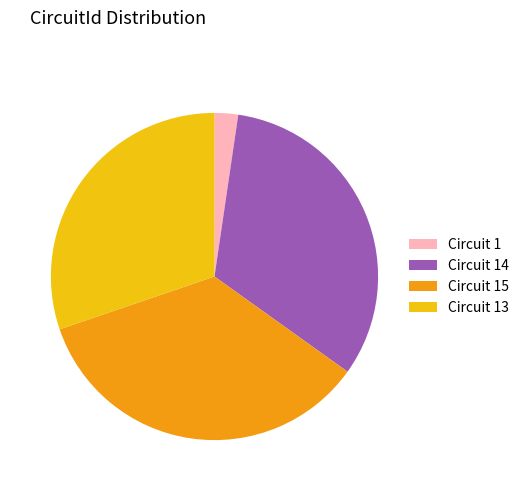

How many slices are in this pie chart?

4